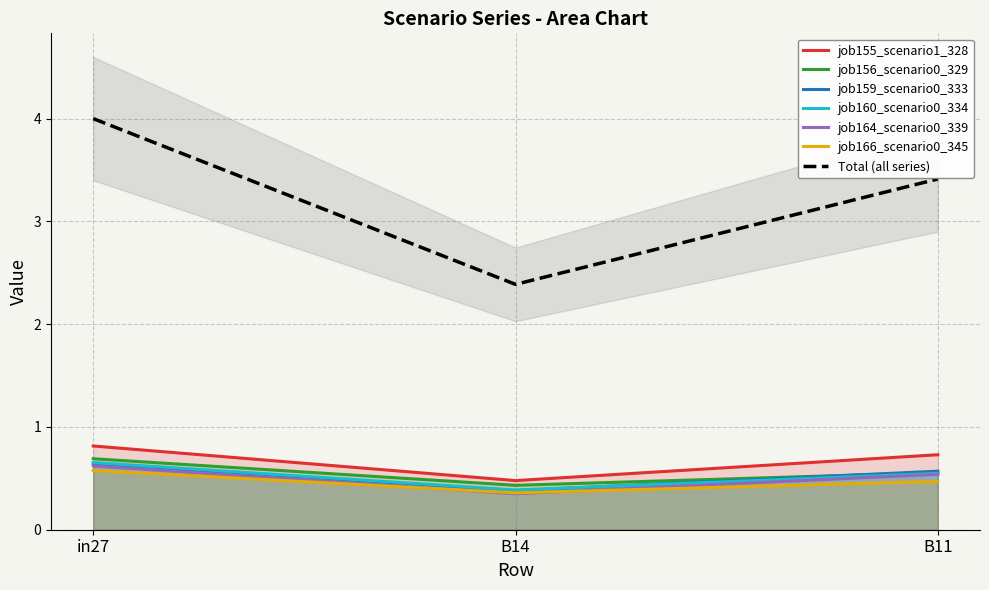

At which category is the sum across all series the highest?

in27